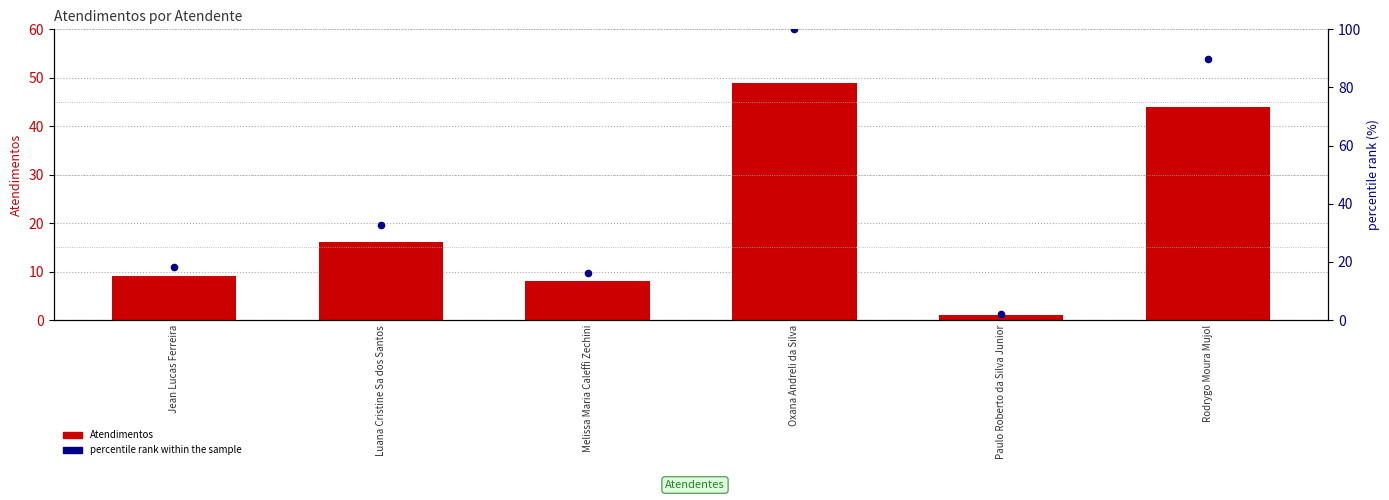

What are all the series names shown in the legend?

Atendimentos, percentile rank within the sample